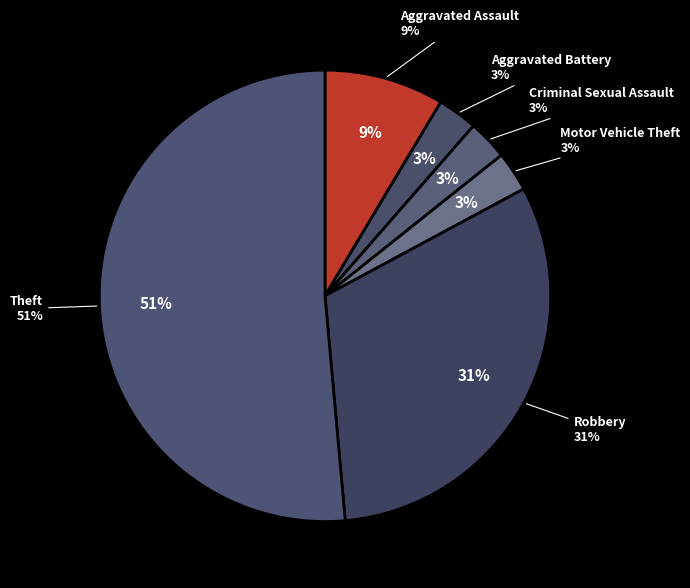

What is the largest slice in the pie chart?

Theft